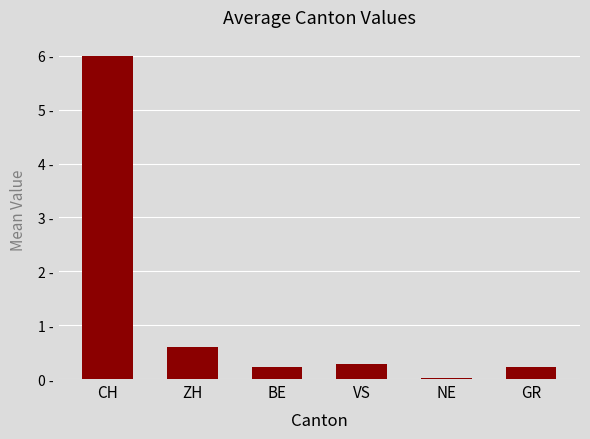

Are the bars horizontal?

No